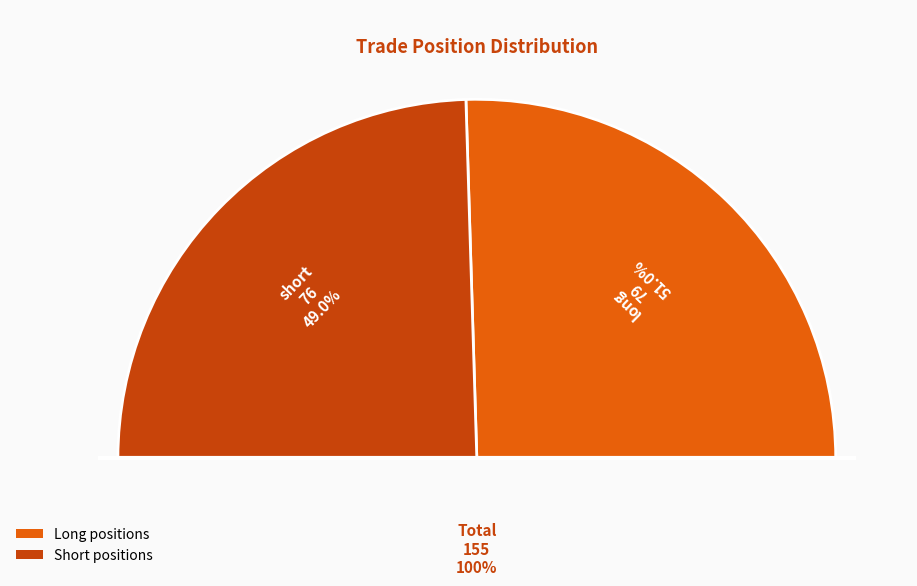

Which category has the smallest portion of the pie?

short